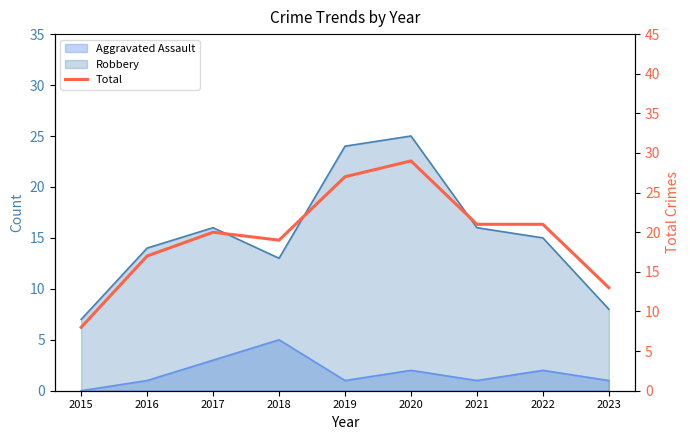

What is the change in value from 2017 to 2022?

+1